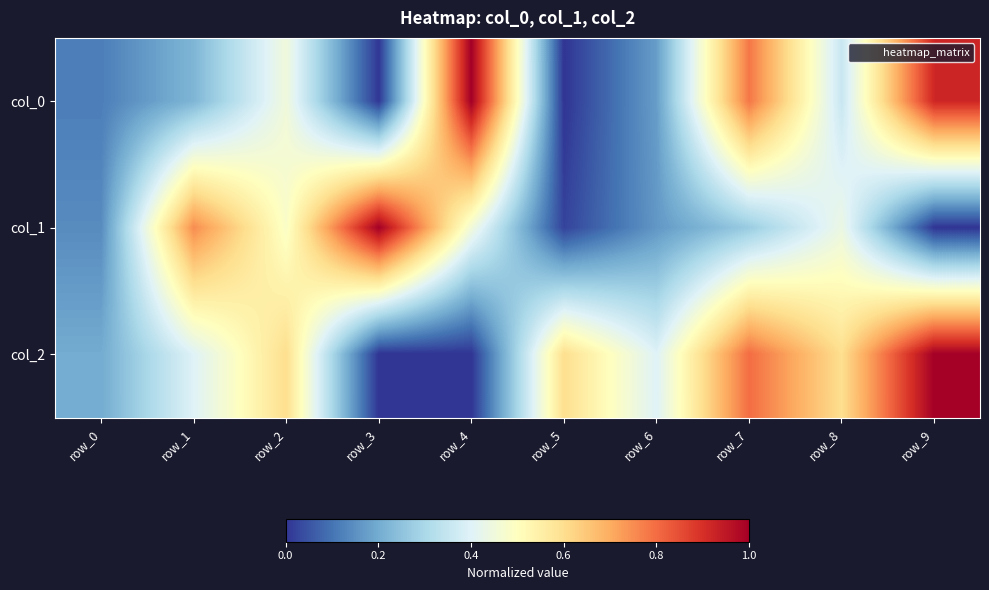

Which category has the highest value across all series?

row_3